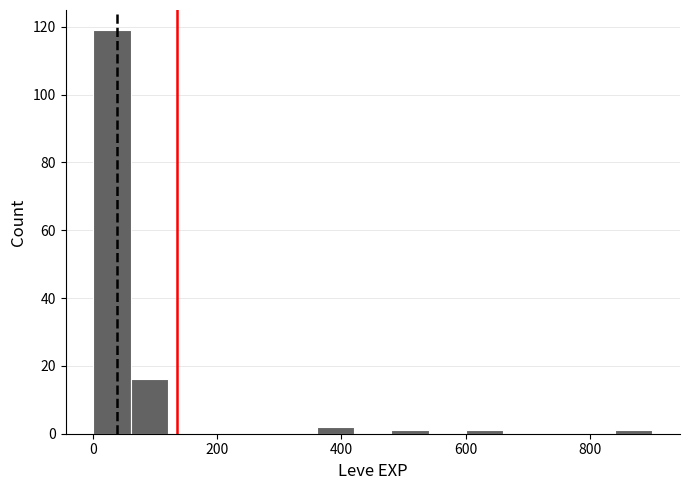

Around what value on the x-axis is the tallest bar? Give the approximate position of its centre, as read against the axis.

40